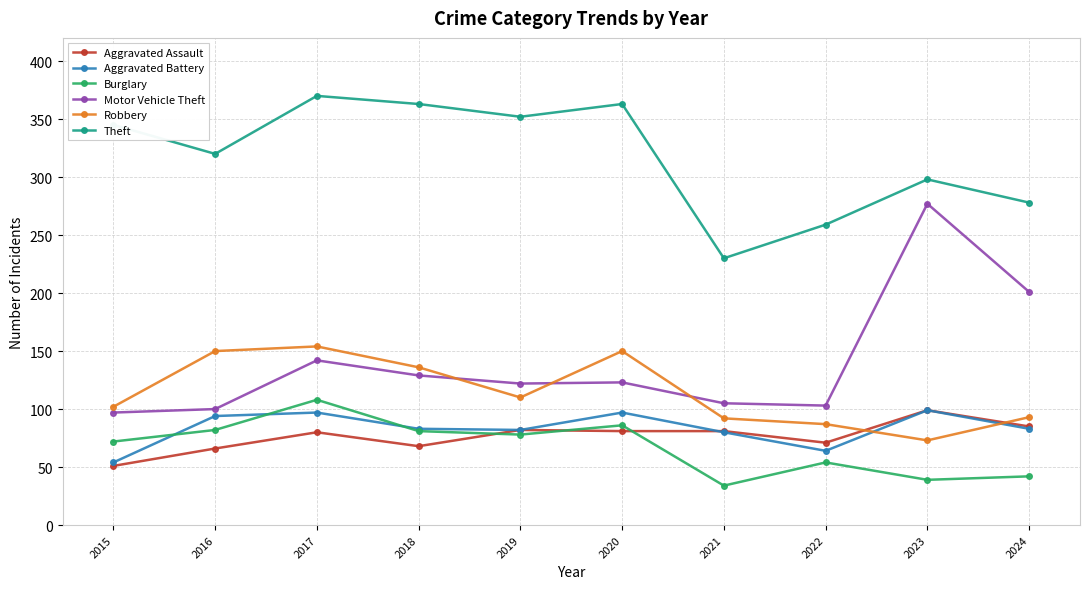

What is the value of the Motor Vehicle Theft point at the 3rd from the left?

142